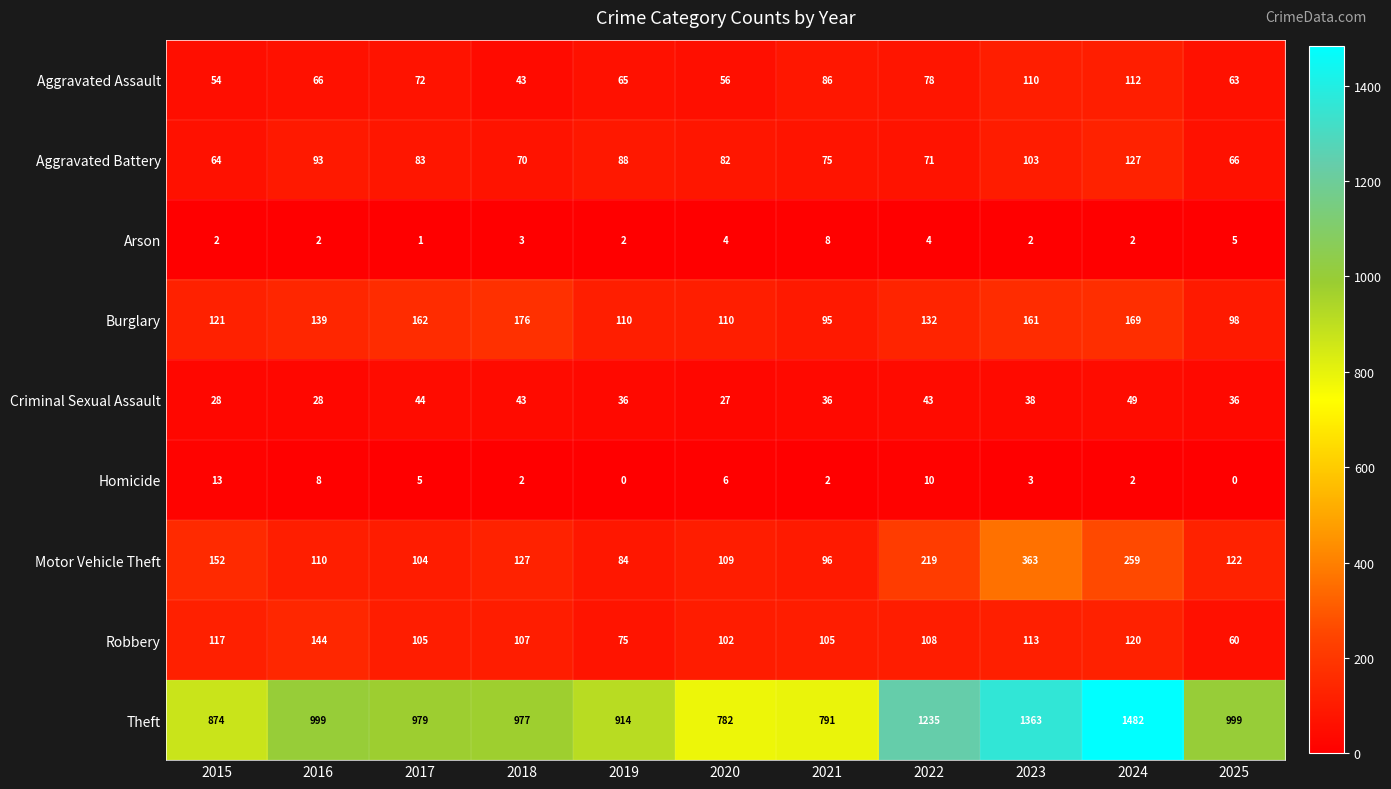

Where does the Motor Vehicle Theft series first go above 122?

2015